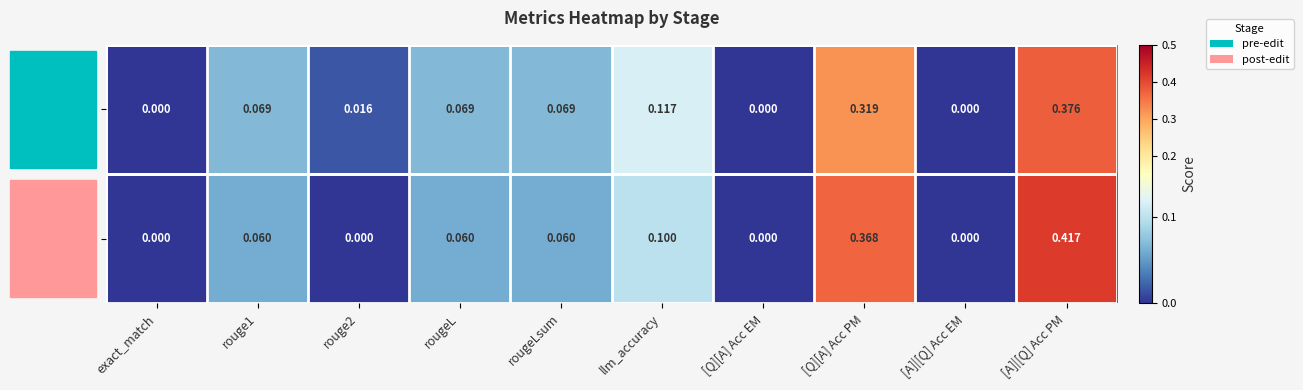

Which series has the widest spread of values?

post-edit